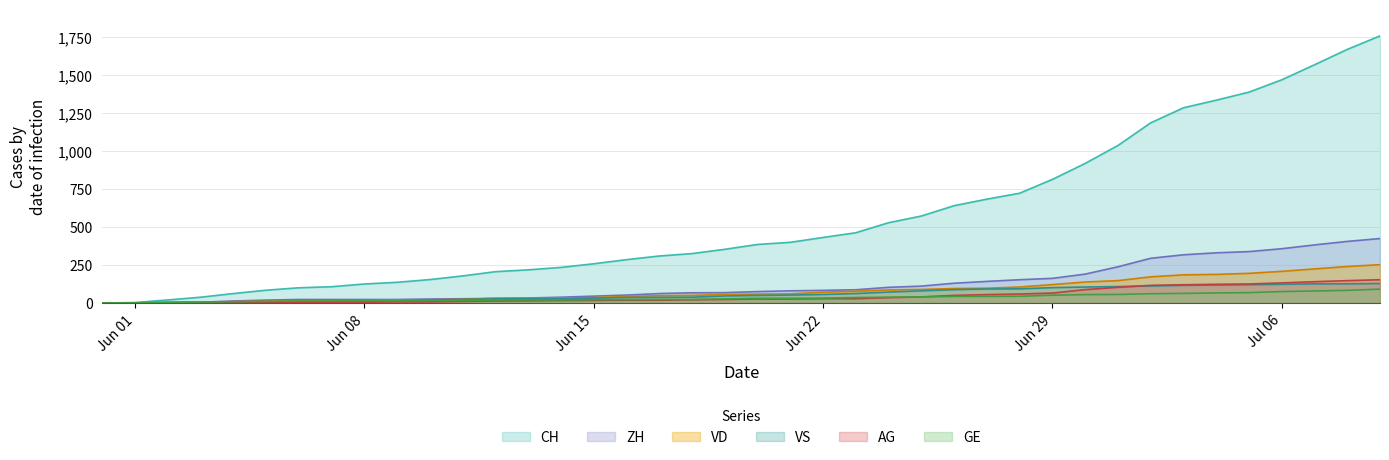

What is the value of the ZH point at the 23rd from the left?

83